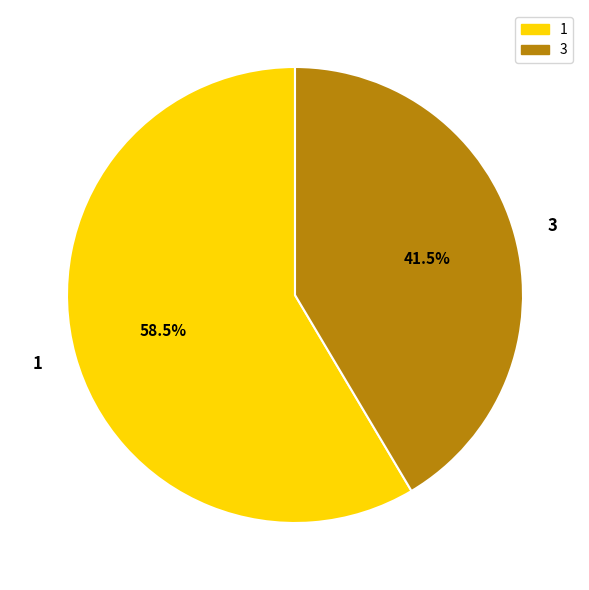

Approximately how many times larger is the value at 1 compared to 3?

1.4